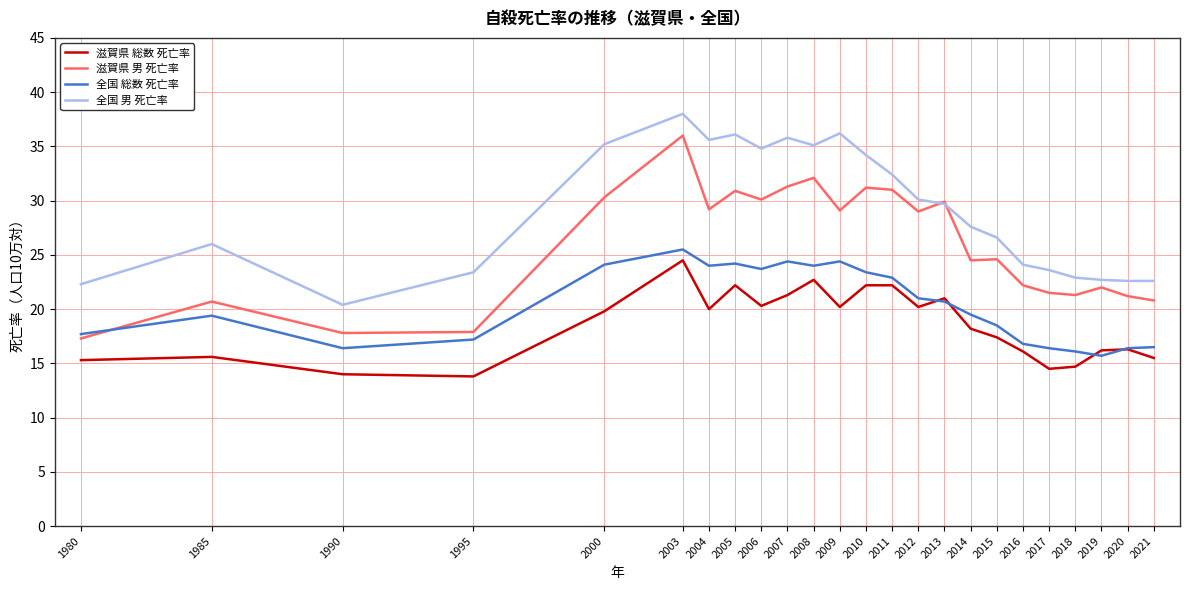

True or false: 全国 男 死亡率 and 滋賀県 総数 死亡率 intersect in this chart.

False